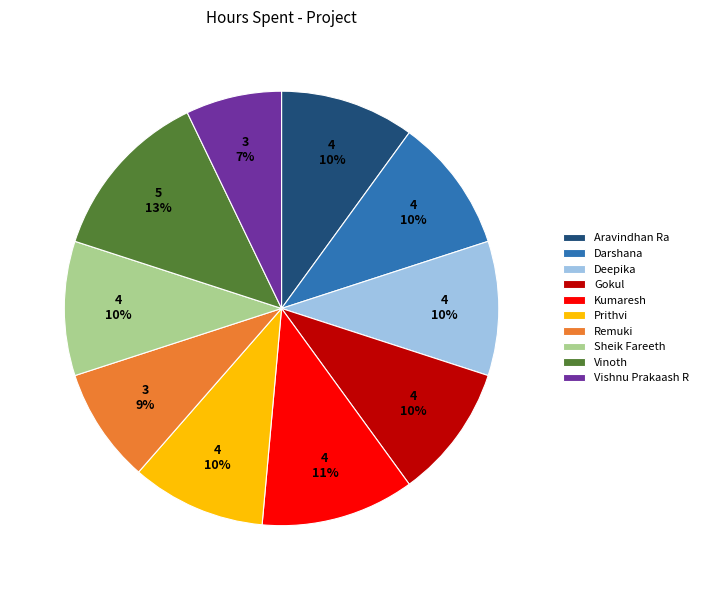

Between Remuki and Sheik Fareeth, which is larger?

Sheik Fareeth